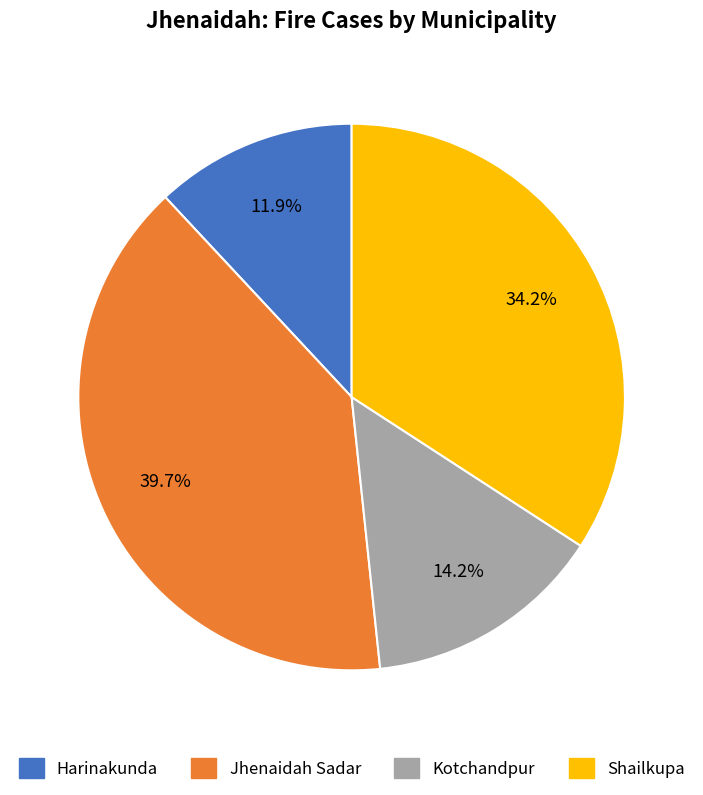

Which has a higher value, Kotchandpur or Jhenaidah Sadar?

Jhenaidah Sadar